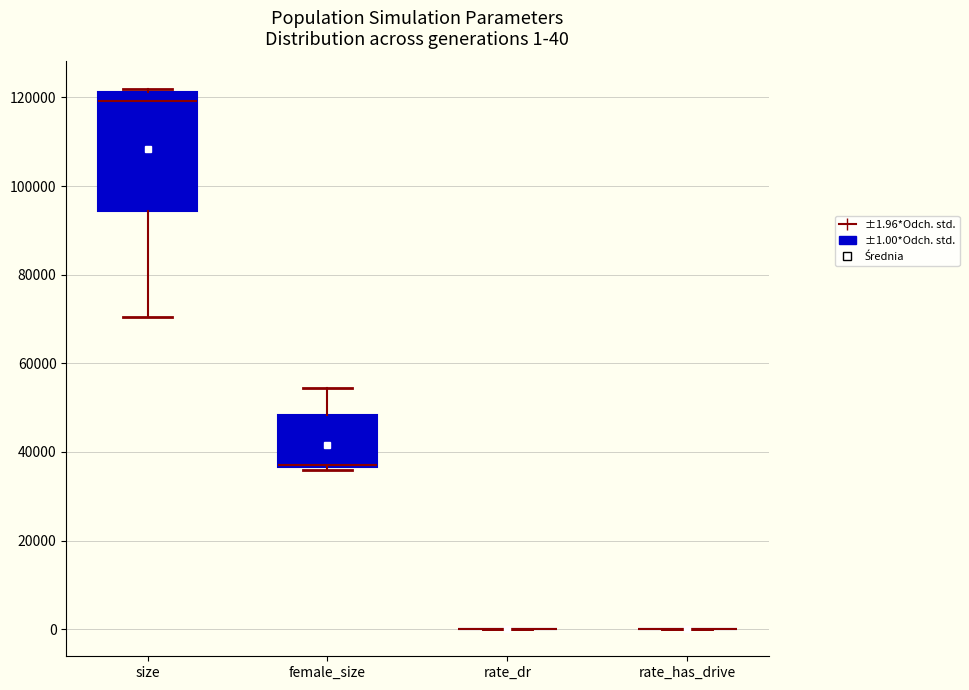

Comparing the boxes themselves (not the whiskers), which one is the tallest?

size